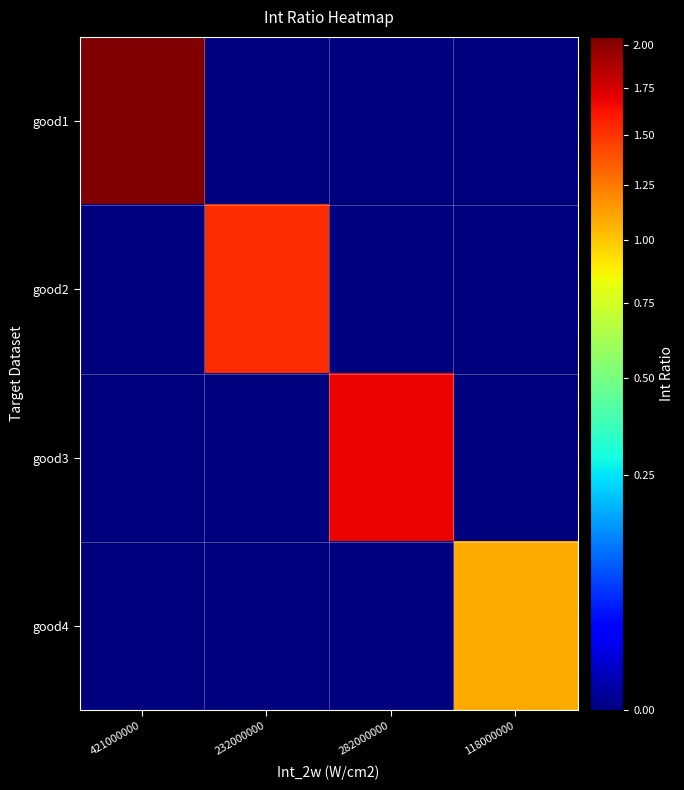

Which has a higher value, 421000000 or 118000000?

421000000